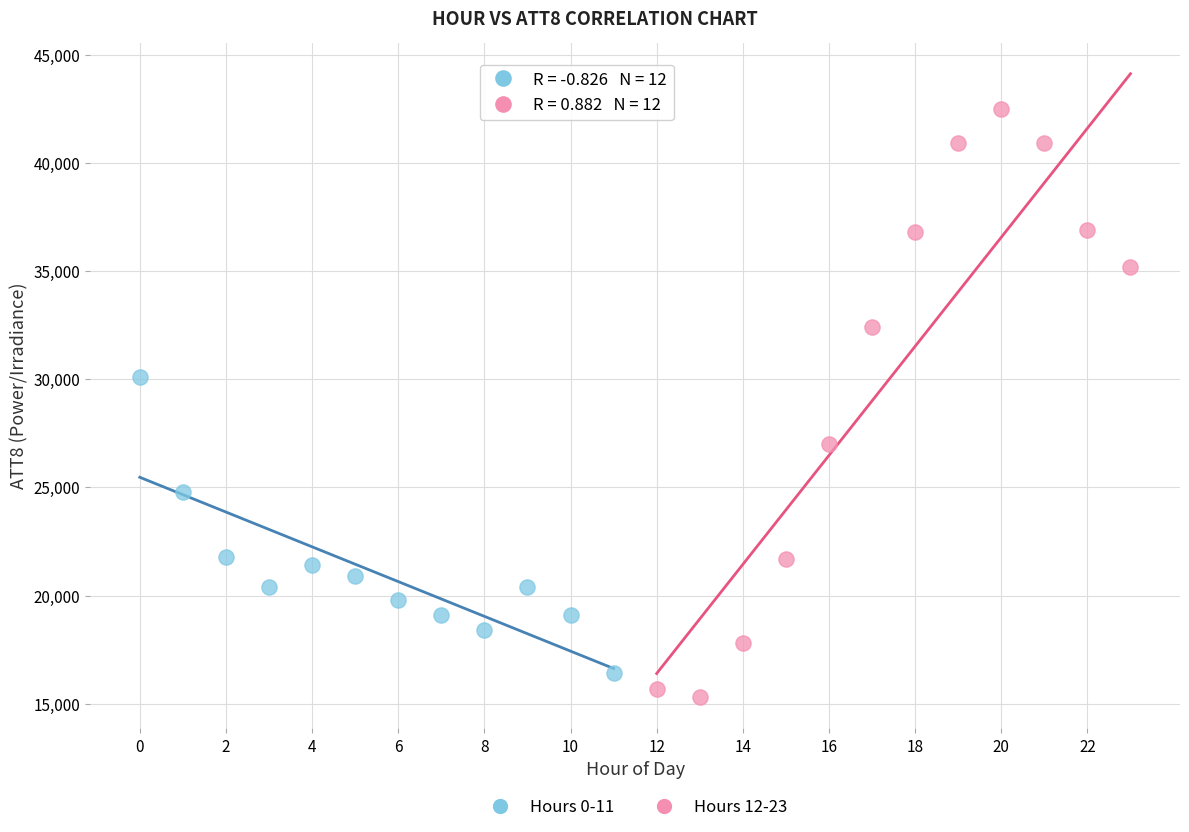

Which series has the largest Y range (max minus min)?

Hours 12-23